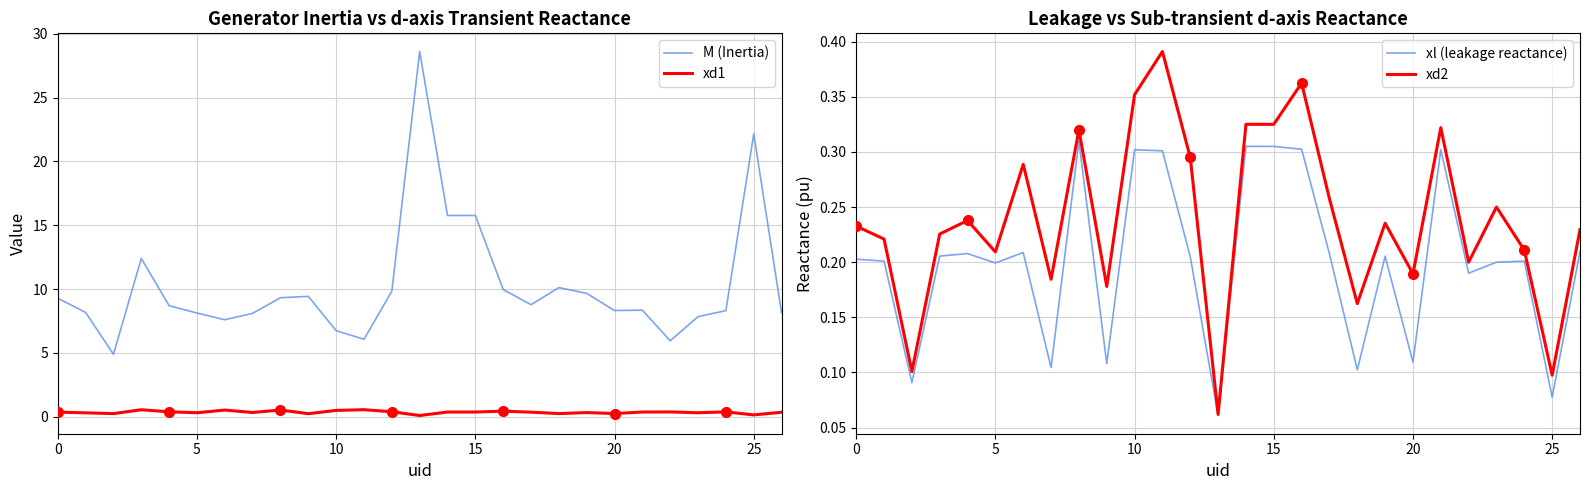

What is the spread (max minus min) of values at 24?

8.1